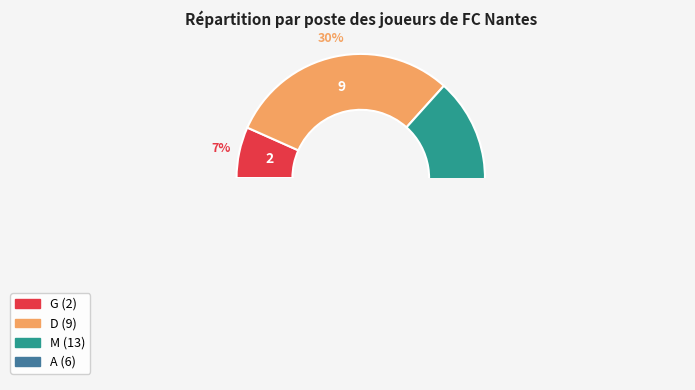

Which has a higher value, D or G?

D